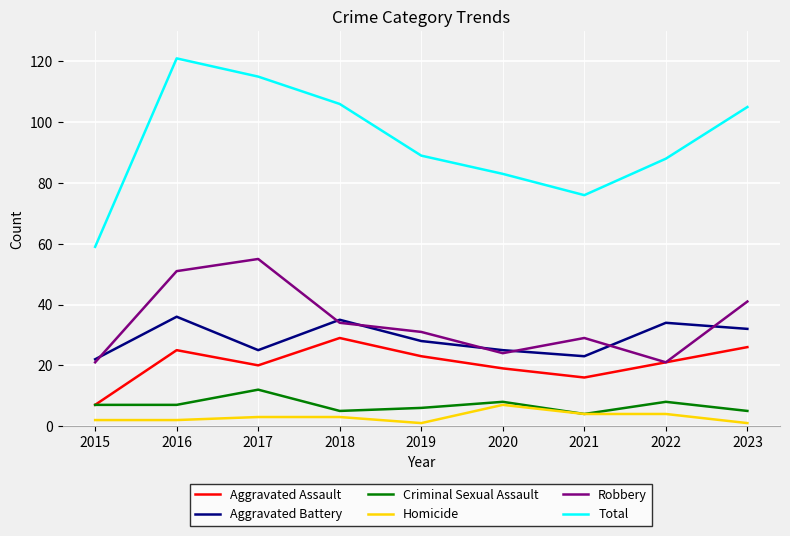

True or false: Homicide has a value of 3 at 2017.

True